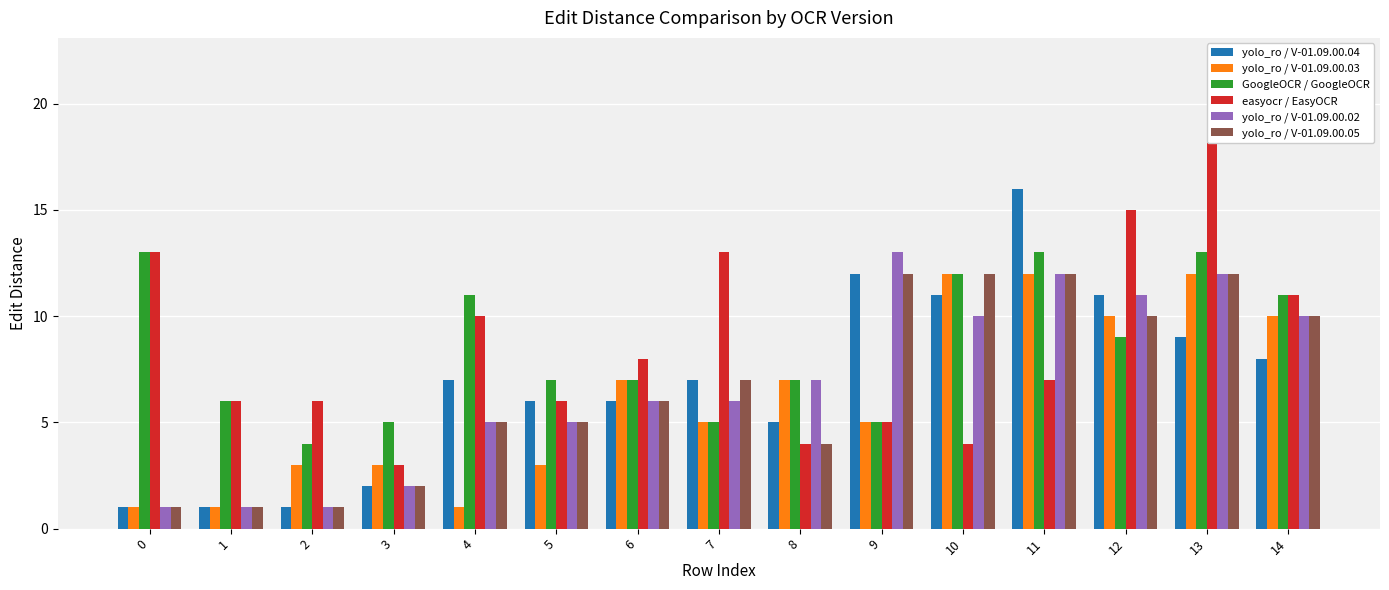

At which label does yolo_ro / V-01.09.00.05 reach its peak?

9